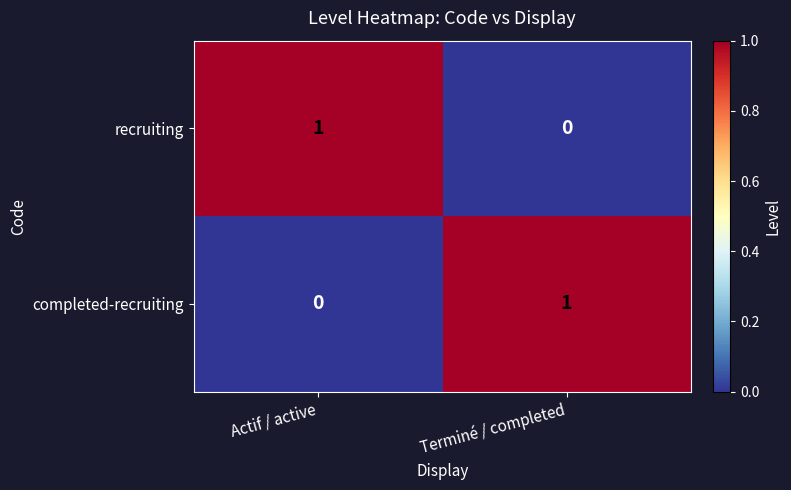

Is the value of completed-recruiting at Actif / active greater than the value of recruiting at Actif / active?

No